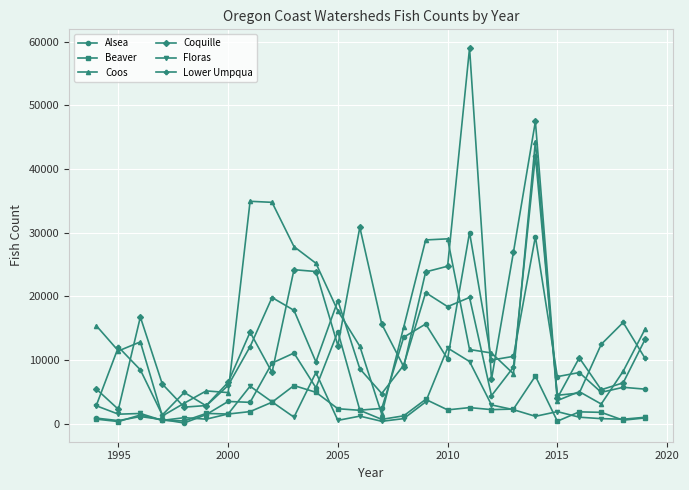

What is the highest value of the Alsea series?

30037